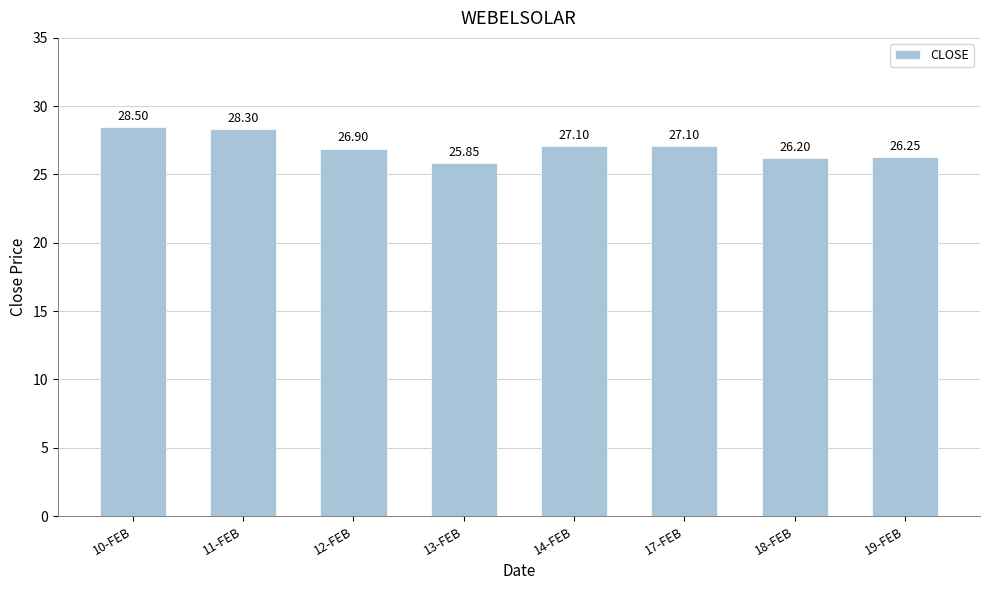

What is the difference between the maximum and second lowest values?

2.3